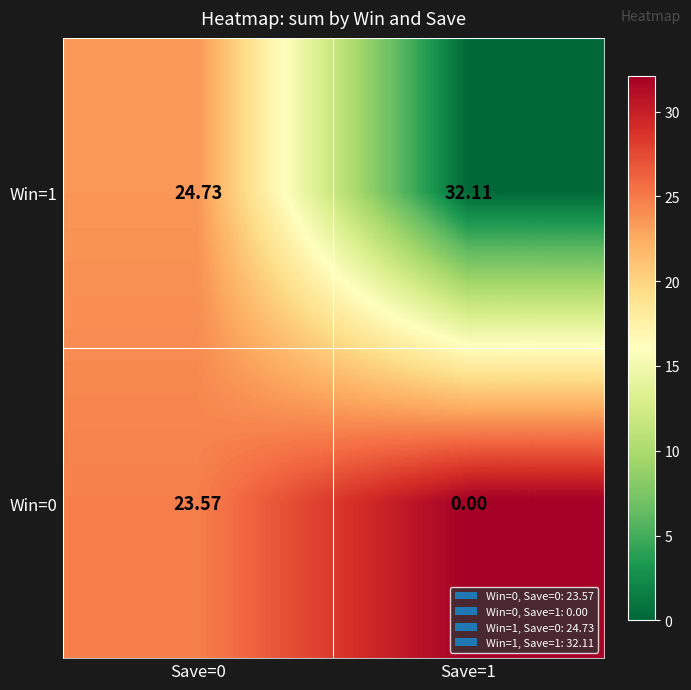

Which category has the lowest value across all series?

Save=1